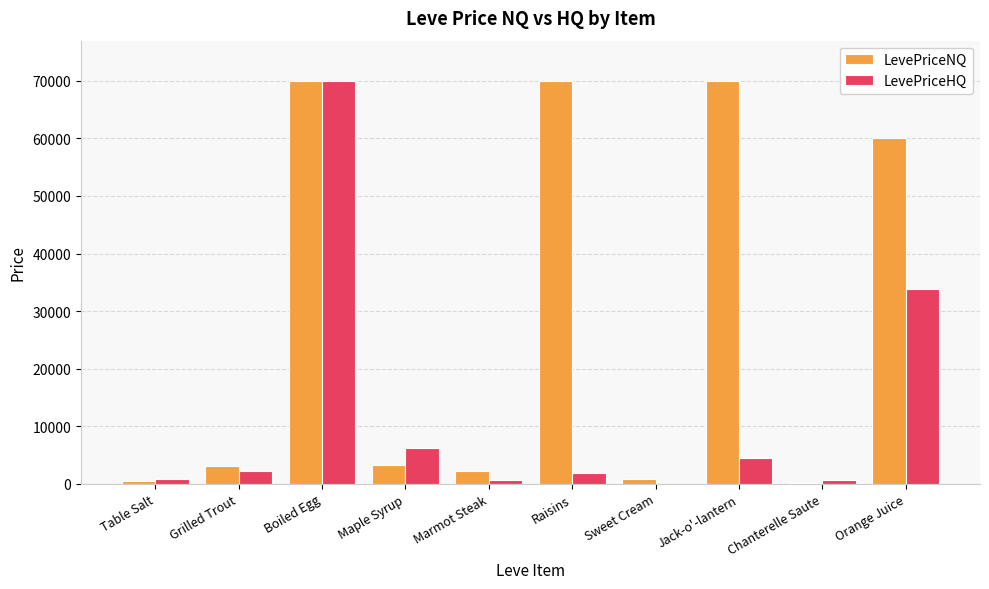

What is the average value of the LevePriceHQ series?

12061.0